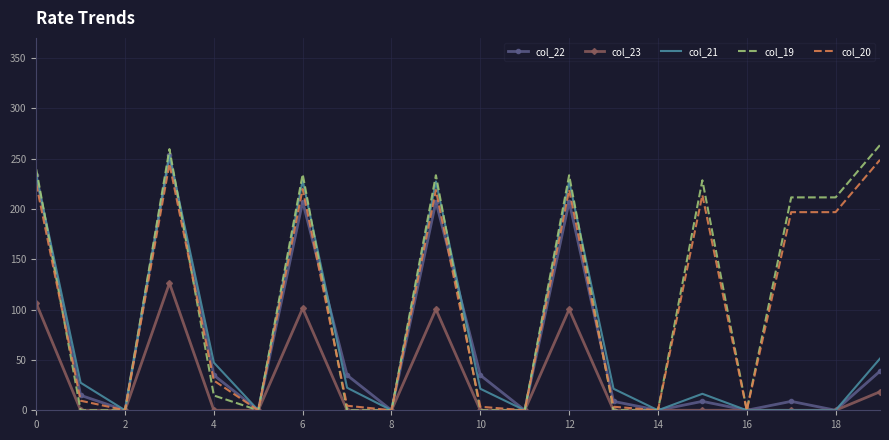

What is the maximum value shown in the chart?

263.5